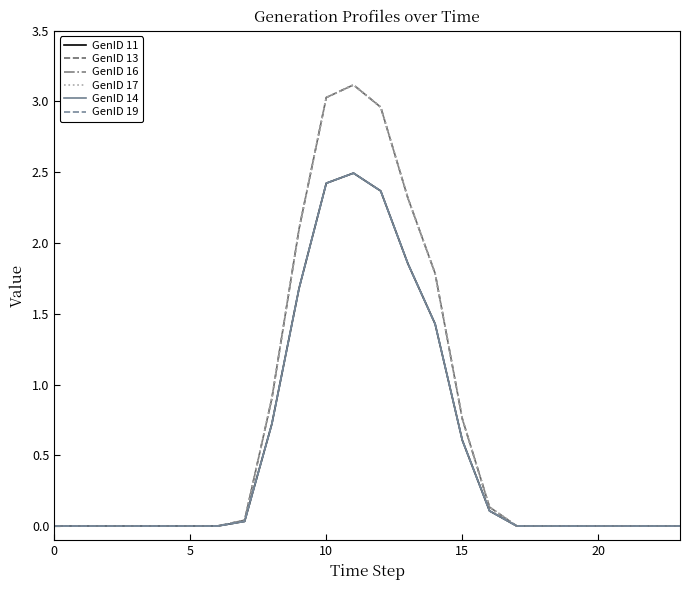

Does the chart display data point markers on the line(s)?

No